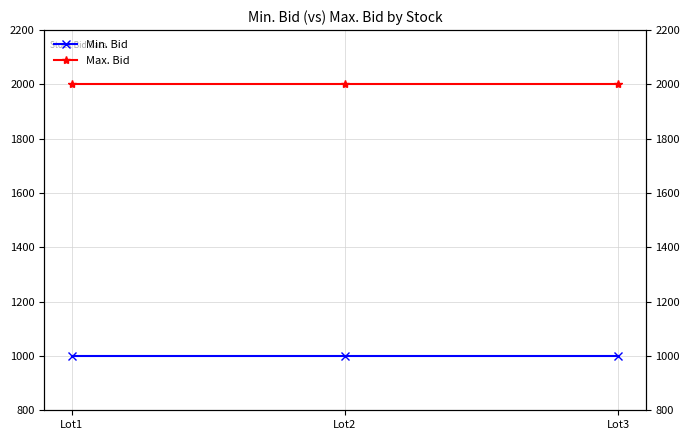

List the series in order of their overall mean, highest first.

Max. Bid, Min. Bid